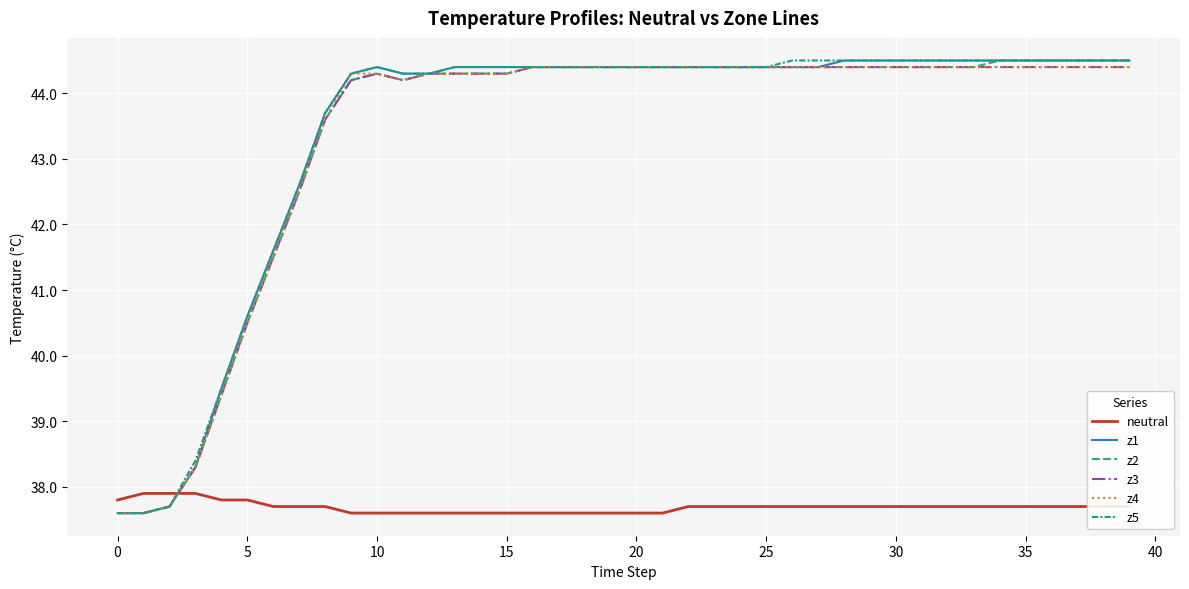

What is the smallest value displayed?

37.6